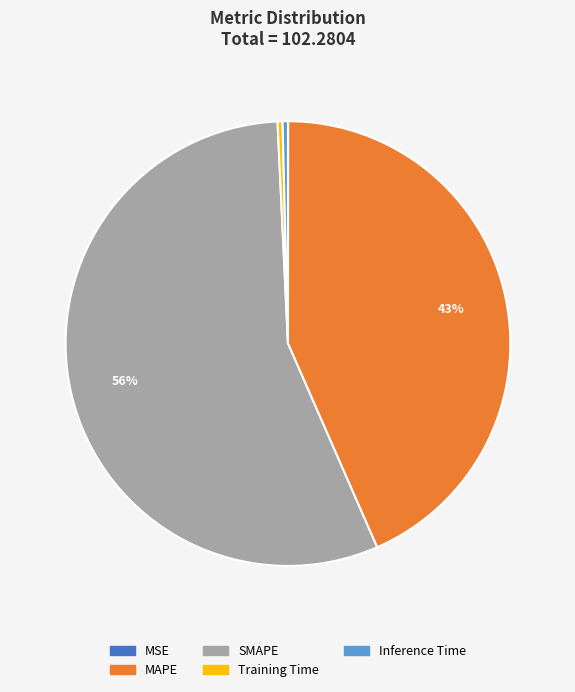

To the nearest percent, what portion does MAPE represent?

43%